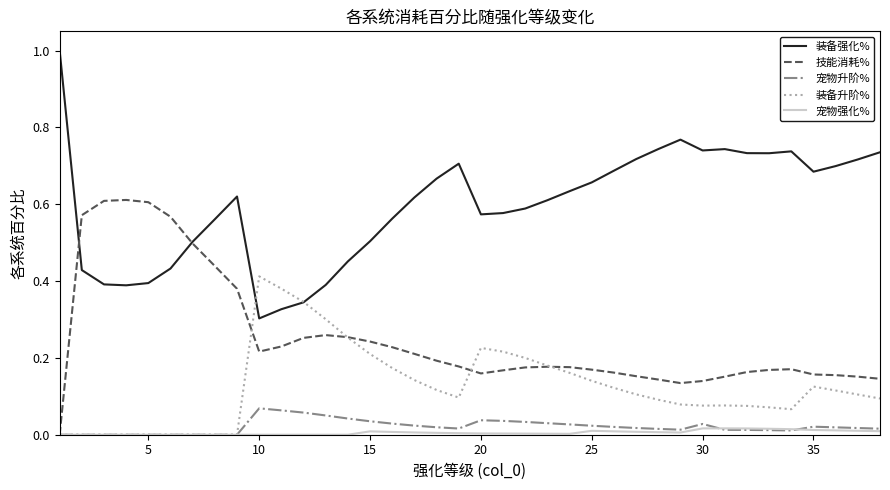

Does the chart display data point markers on the line(s)?

No